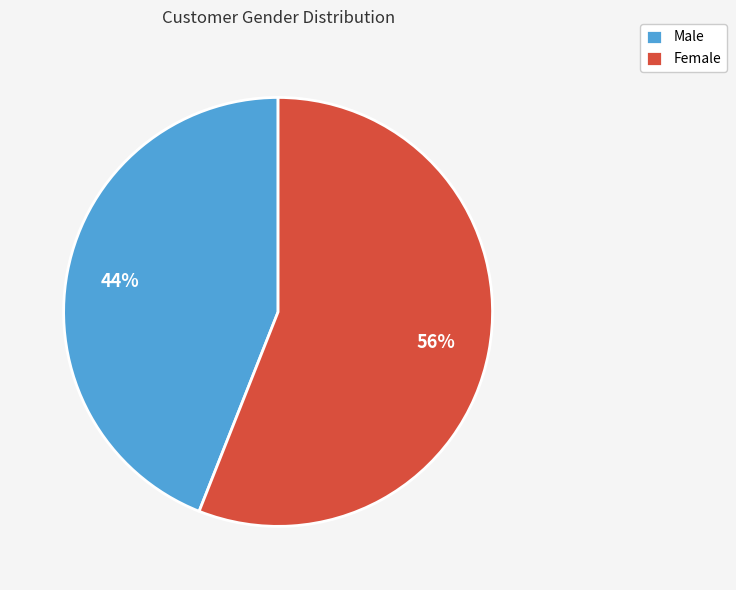

To the nearest percent, what percentage of the pie is Female?

56%